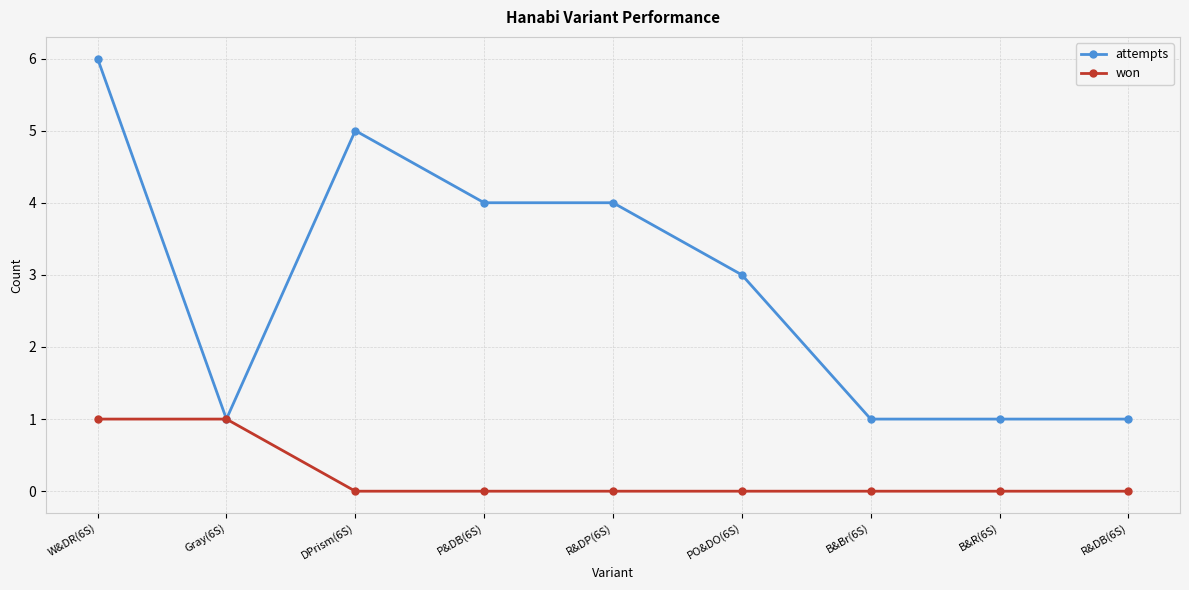

At which category does the chart reach its peak across all series?

W&DR(6S)